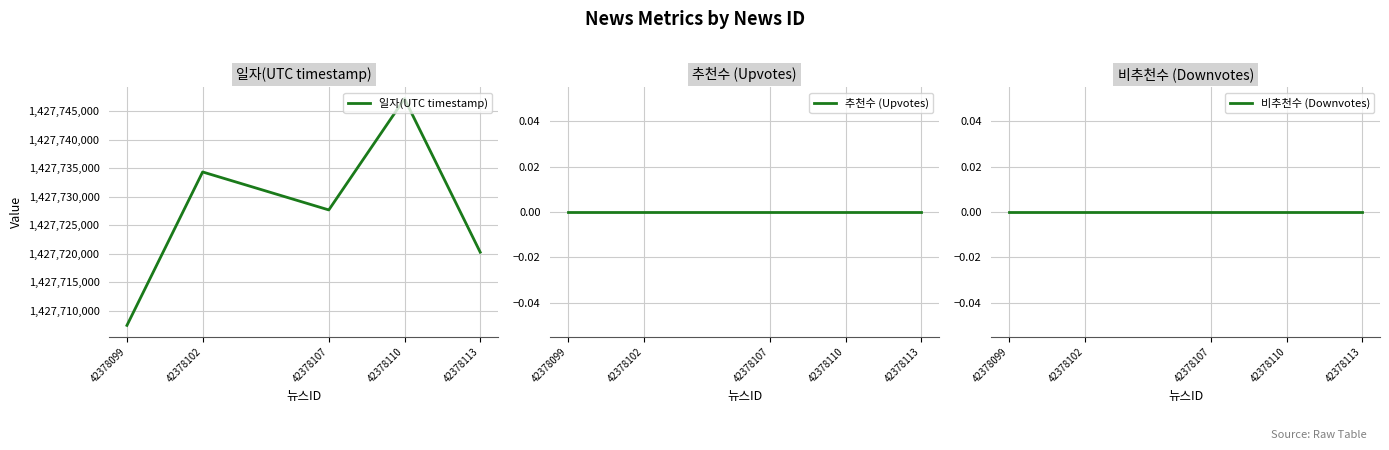

True or false: 일자(UTC timestamp) and 비추천수 (Downvotes) intersect in this chart.

False